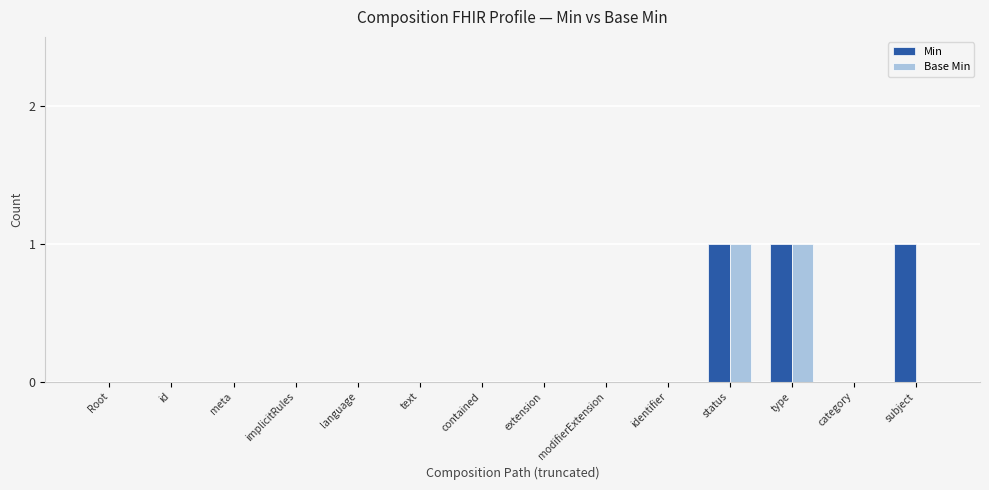

The Min series shows 0 at modifierExtension. True or false?

True